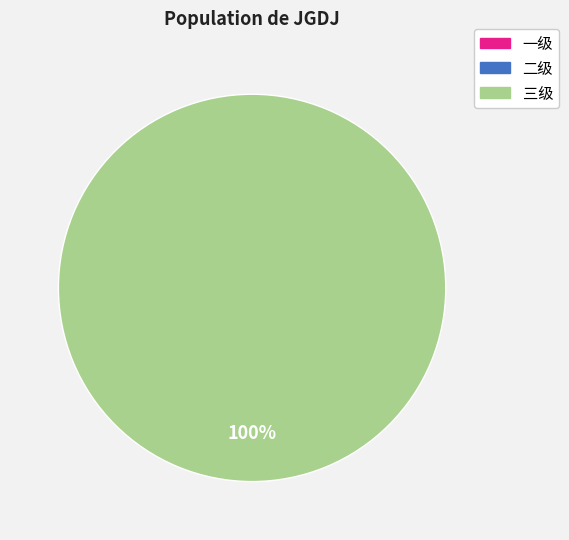

Does any single category account for the majority?

Yes